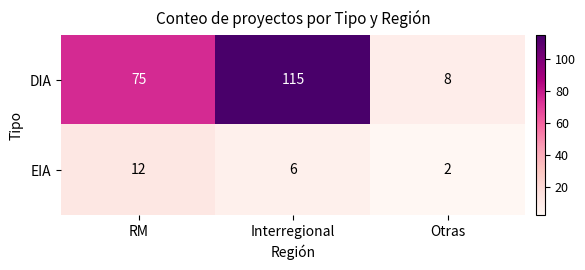

Which series has the widest spread of values?

DIA